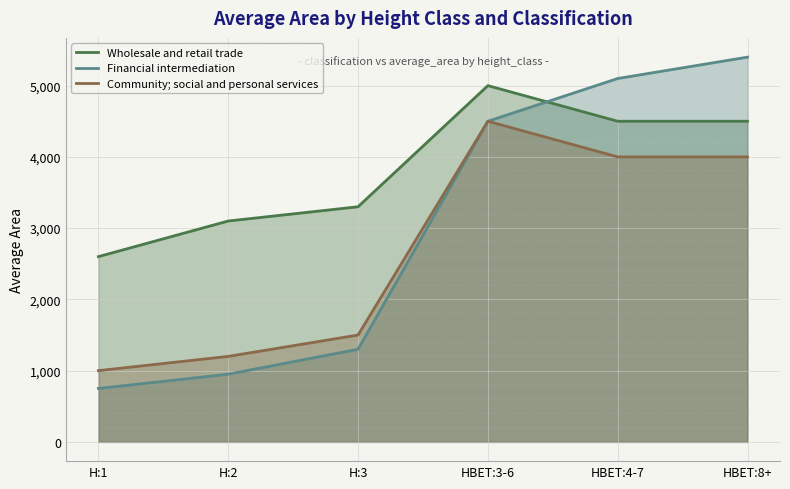

At how many categories does at least one series exceed 2904?

5